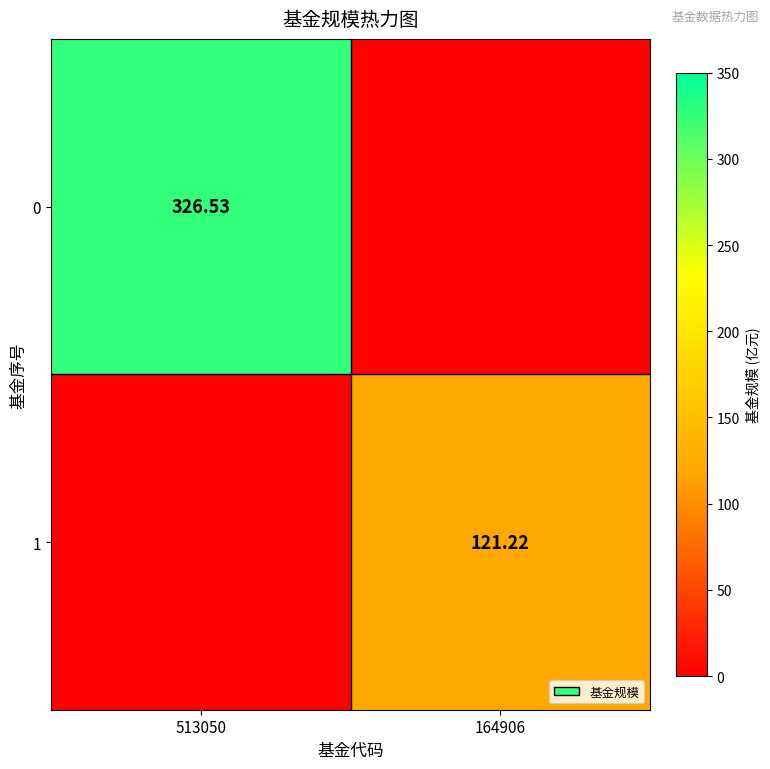

Is it true that 0 equals 146.2 at 164906?

False